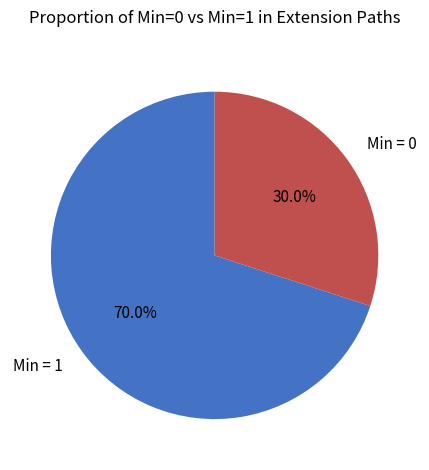

Between Min = 1 and Min = 0, which is larger?

Min = 1